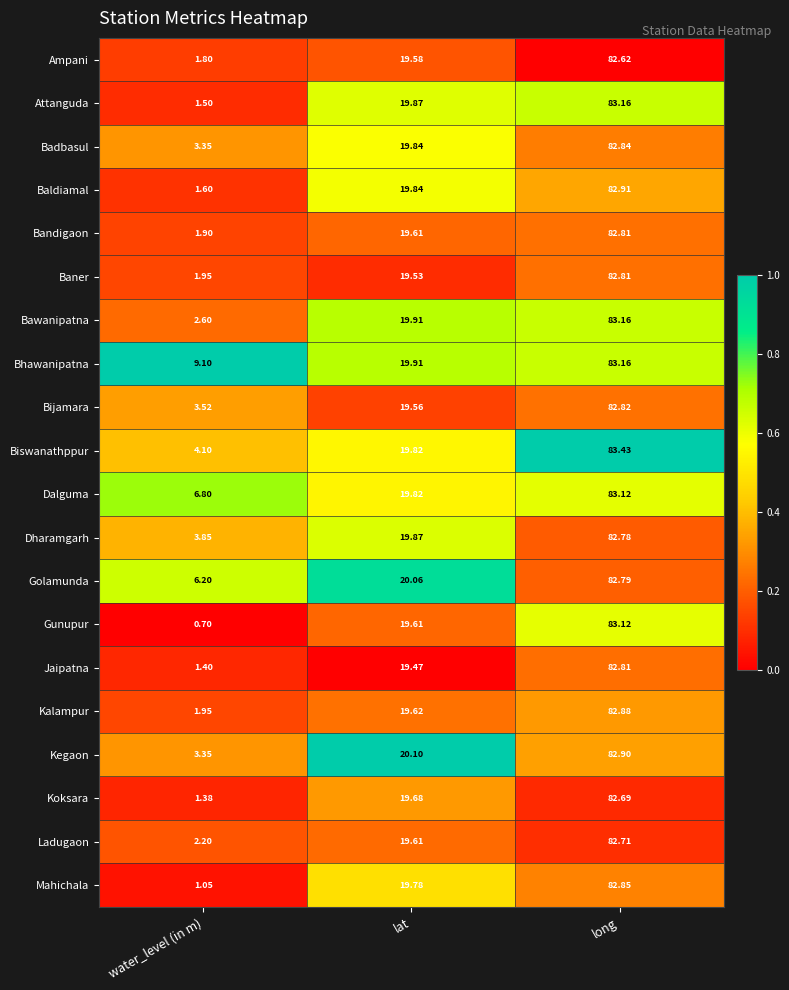

At which category is the sum across all series the highest?

long